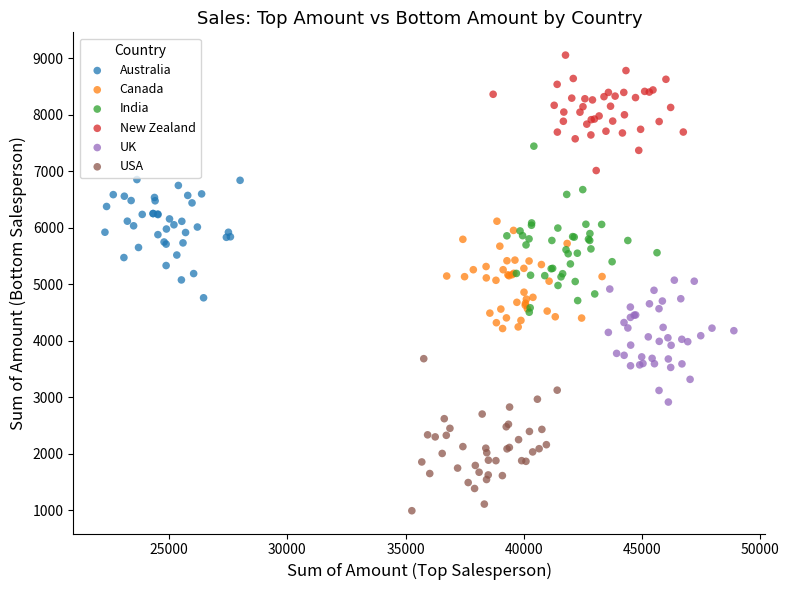

Which series reaches the maximum Y coordinate?

New Zealand